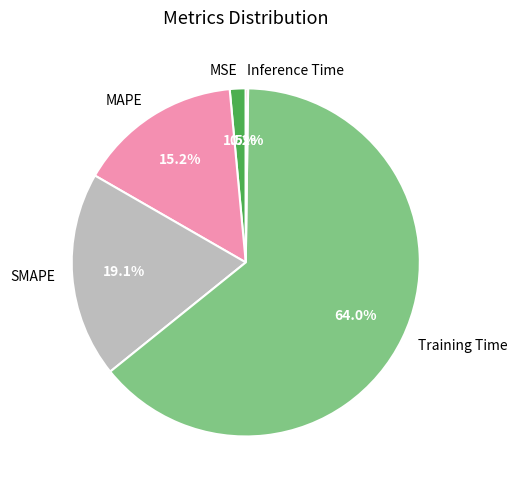

Do SMAPE and Training Time together represent more than half of the pie?

Yes